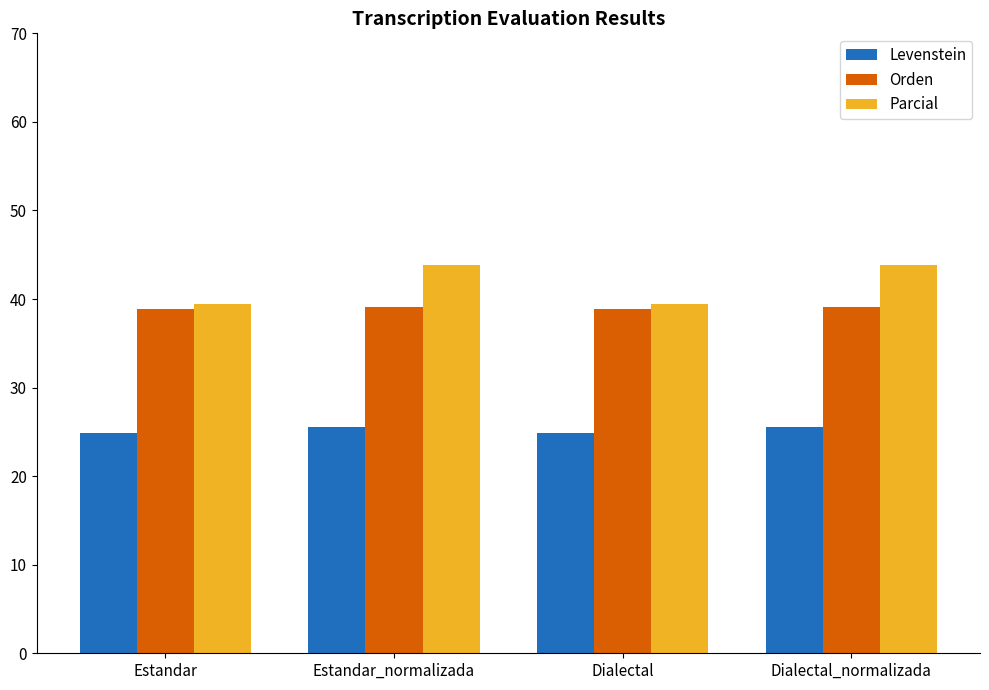

What is the total value across all series at Dialectal_normalizada?

108.5